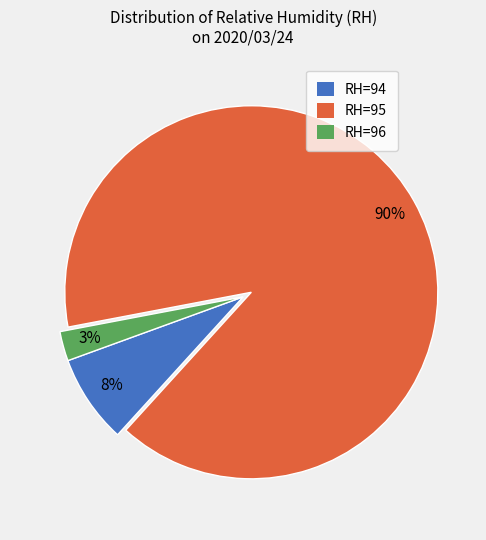

How many segments does this pie chart have?

3